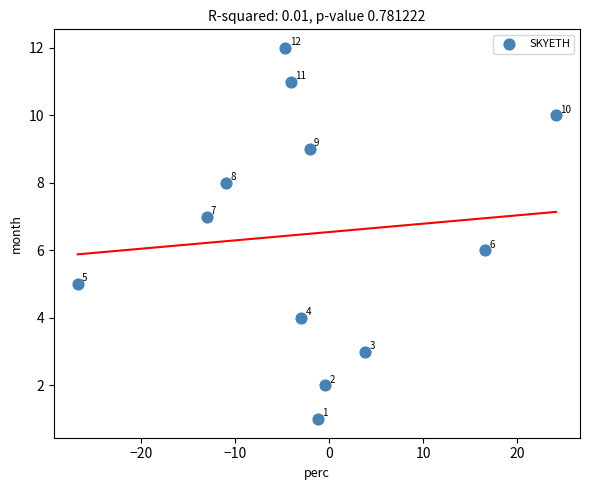

What is the range of Y values (max minus min)?

11